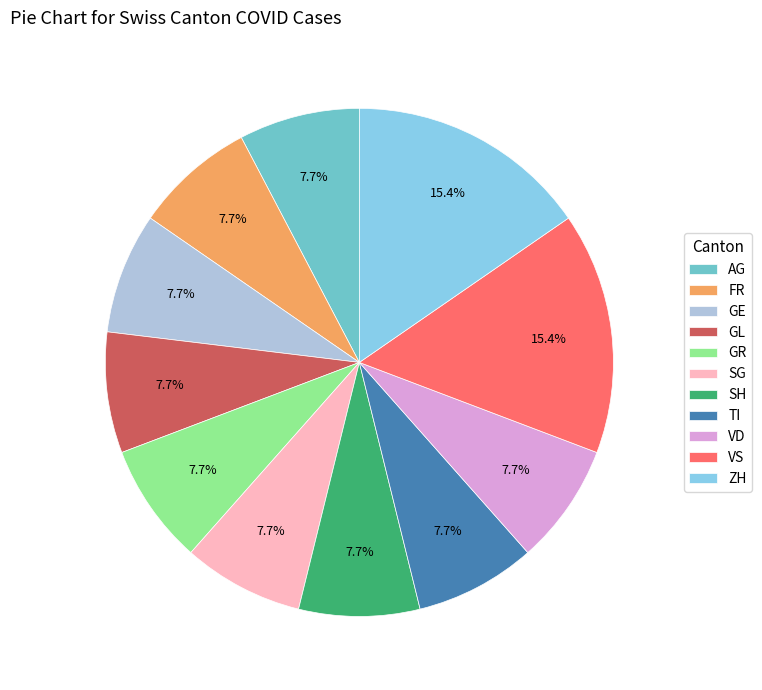

How much of the chart is everything except VS?

84.6%